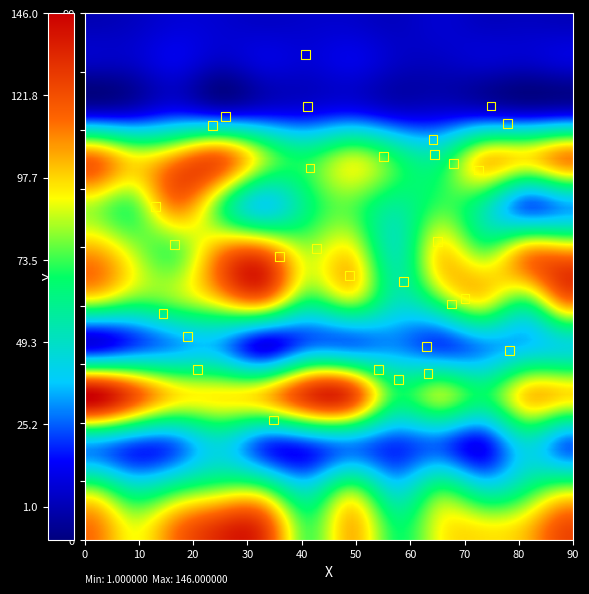

What is the range of Y values (max minus min)?

62.4